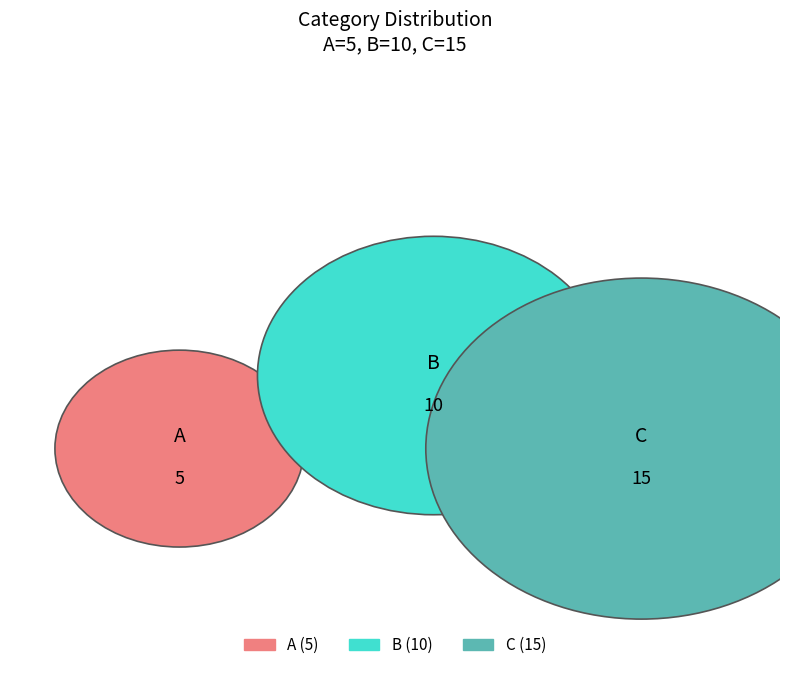

Is it true that A is 5% of the pie?

False